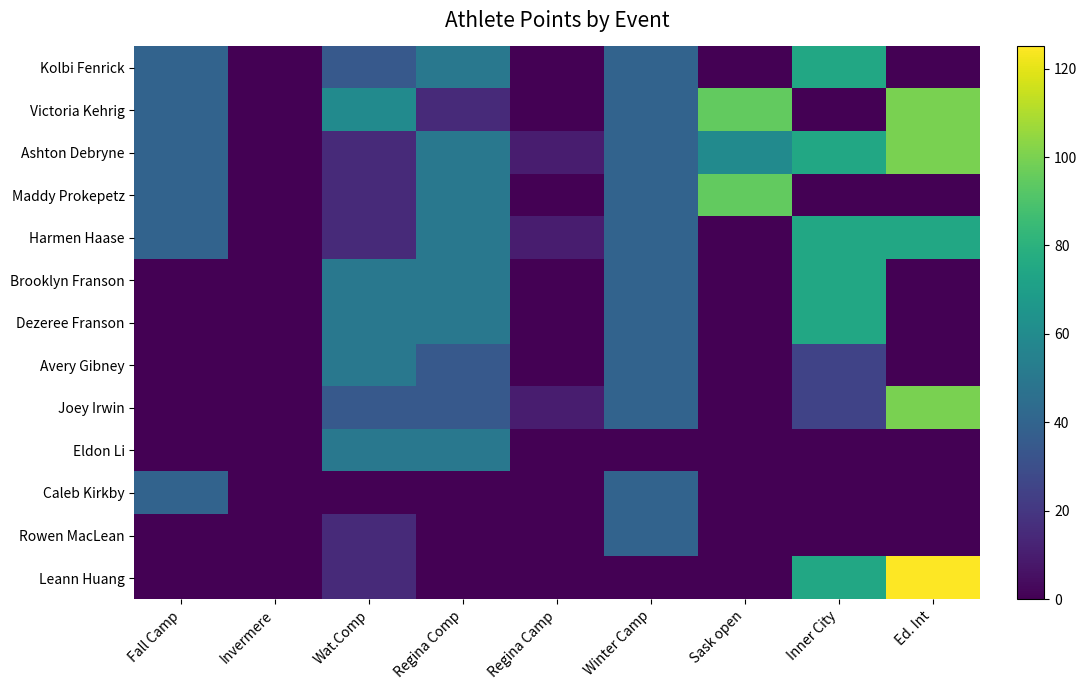

Reading left to right, transcribe all the data shown in this chart.

Kolbi Fenrick: Fall Camp=40	Invermere=0	Wat.Comp=35	Regina Comp=50	Regina Camp=0	Winter Camp=40	Sask open=0	Inner City=75	Ed. Int=0
Victoria Kehrig: Fall Camp=40	Invermere=0	Wat.Comp=60	Regina Comp=15	Regina Camp=0	Winter Camp=40	Sask open=95	Inner City=0	Ed. Int=100
Ashton Debryne: Fall Camp=40	Invermere=0	Wat.Comp=15	Regina Comp=50	Regina Camp=10	Winter Camp=40	Sask open=60	Inner City=75	Ed. Int=100
Maddy Prokepetz: Fall Camp=40	Invermere=0	Wat.Comp=15	Regina Comp=50	Regina Camp=0	Winter Camp=40	Sask open=95	Inner City=0	Ed. Int=0
Harmen Haase: Fall Camp=40	Invermere=0	Wat.Comp=15	Regina Comp=50	Regina Camp=10	Winter Camp=40	Sask open=0	Inner City=75	Ed. Int=75
Brooklyn Franson: Fall Camp=0	Invermere=0	Wat.Comp=50	Regina Comp=50	Regina Camp=0	Winter Camp=40	Sask open=0	Inner City=75	Ed. Int=0
Dezeree Franson: Fall Camp=0	Invermere=0	Wat.Comp=50	Regina Comp=50	Regina Camp=0	Winter Camp=40	Sask open=0	Inner City=75	Ed. Int=0
Avery Gibney: Fall Camp=0	Invermere=0	Wat.Comp=50	Regina Comp=35	Regina Camp=0	Winter Camp=40	Sask open=0	Inner City=25	Ed. Int=0
Joey Irwin: Fall Camp=0	Invermere=0	Wat.Comp=35	Regina Comp=35	Regina Camp=10	Winter Camp=40	Sask open=0	Inner City=25	Ed. Int=100
Eldon Li: Fall Camp=0	Invermere=0	Wat.Comp=50	Regina Comp=50	Regina Camp=0	Winter Camp=0	Sask open=0	Inner City=0	Ed. Int=0
Caleb Kirkby: Fall Camp=40	Invermere=0	Wat.Comp=0	Regina Comp=0	Regina Camp=0	Winter Camp=40	Sask open=0	Inner City=0	Ed. Int=0
Rowen MacLean: Fall Camp=0	Invermere=0	Wat.Comp=15	Regina Comp=0	Regina Camp=0	Winter Camp=40	Sask open=0	Inner City=0	Ed. Int=0
Leann Huang: Fall Camp=0	Invermere=0	Wat.Comp=15	Regina Comp=0	Regina Camp=0	Winter Camp=0	Sask open=0	Inner City=75	Ed. Int=125